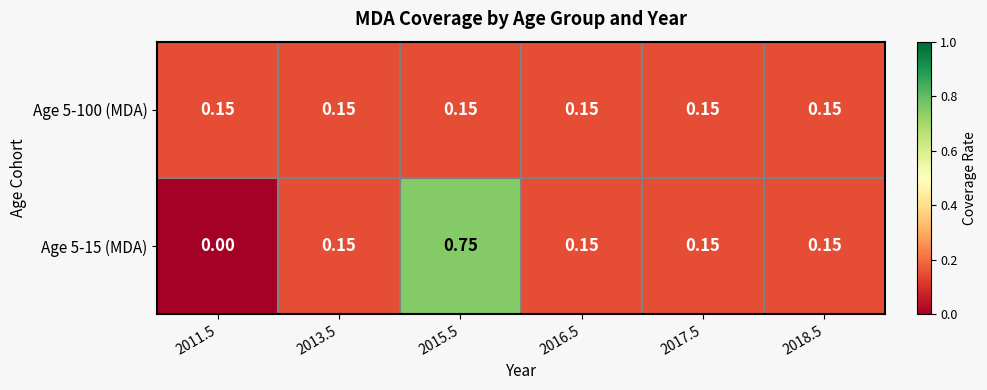

At how many categories does at least one series exceed 0?

6